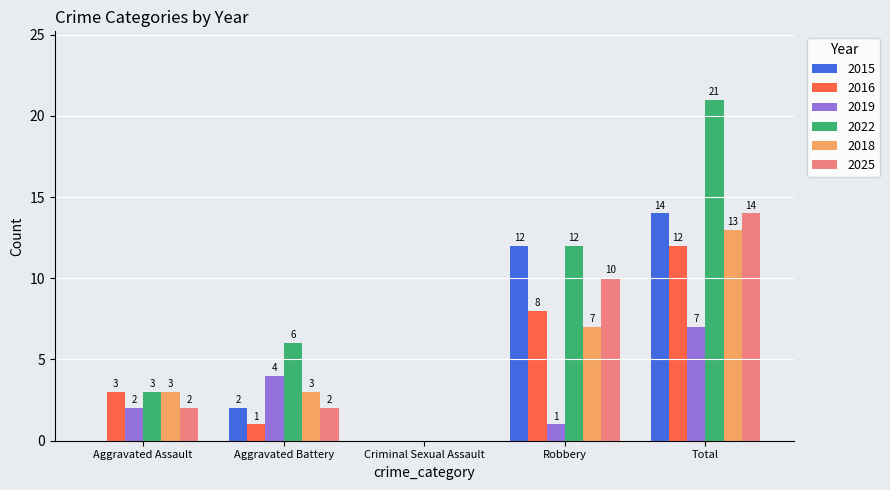

How many 2018 values are between 3 and 7?

3